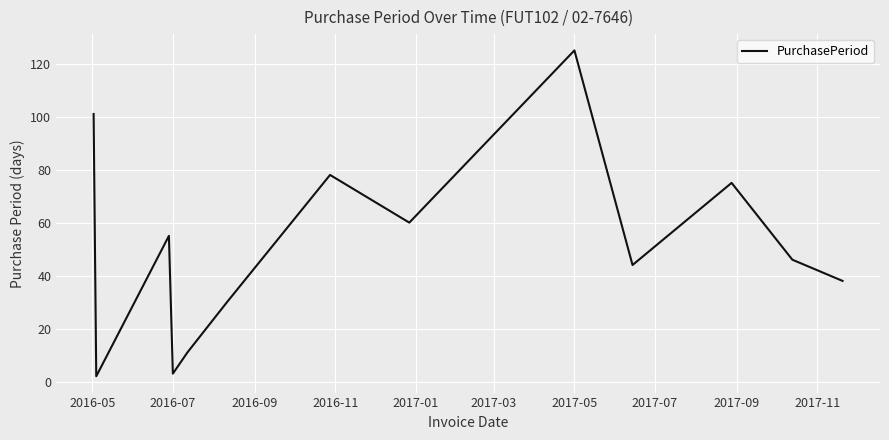

What is the difference between the maximum and minimum values?

123